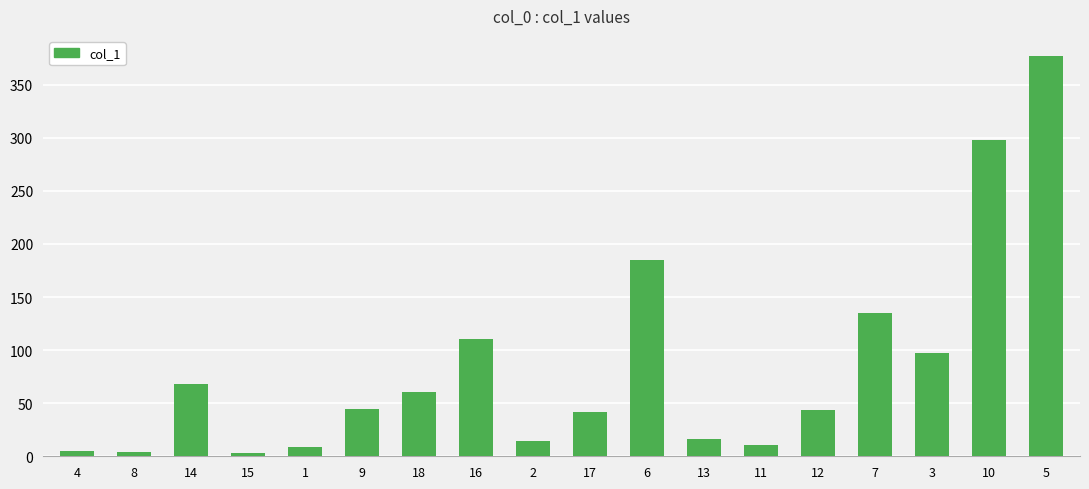

What is the sum of the values at 9 and 3?

141.1